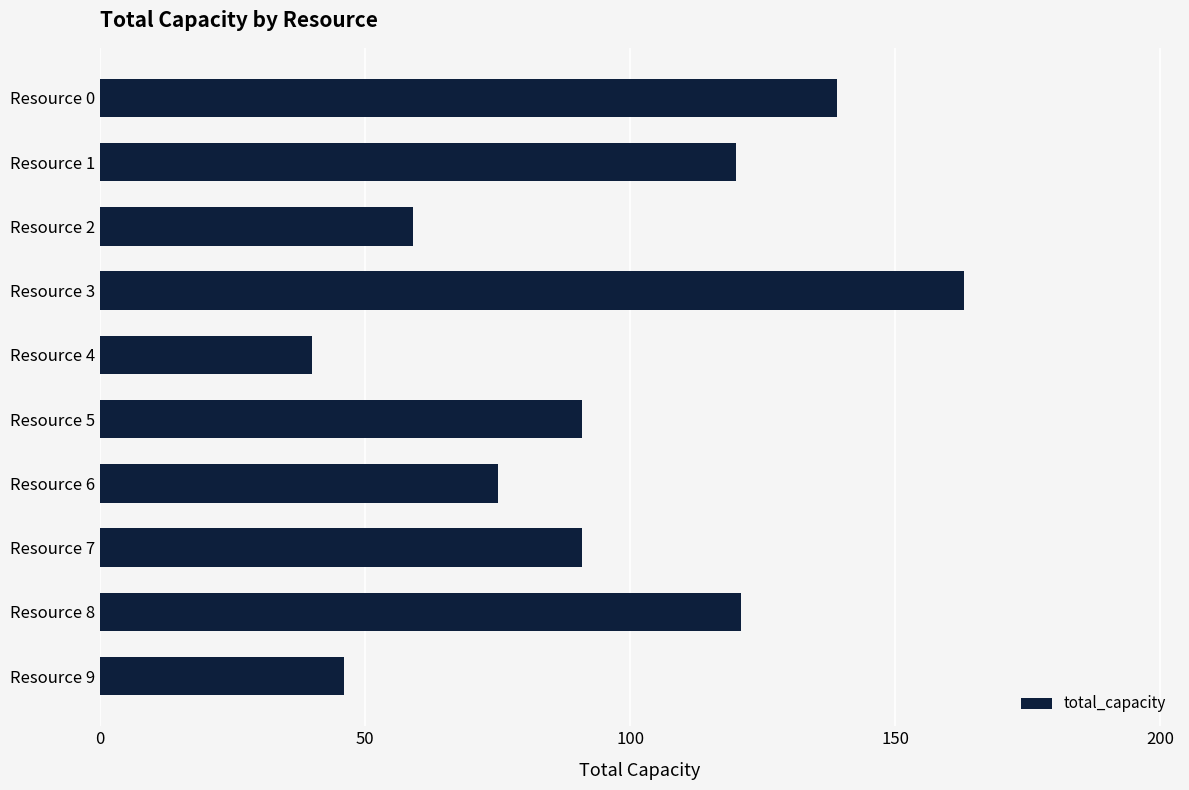

What is the approximate value at Resource 5?

91